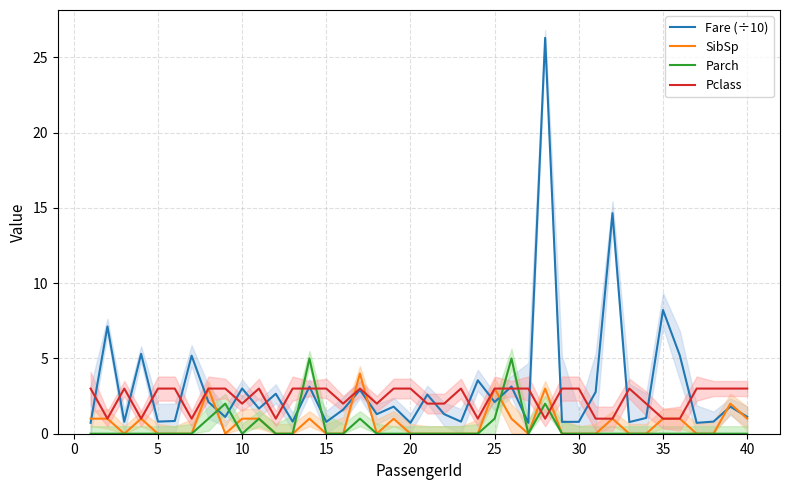

How many times do Fare (÷10) and Parch cross each other?

6